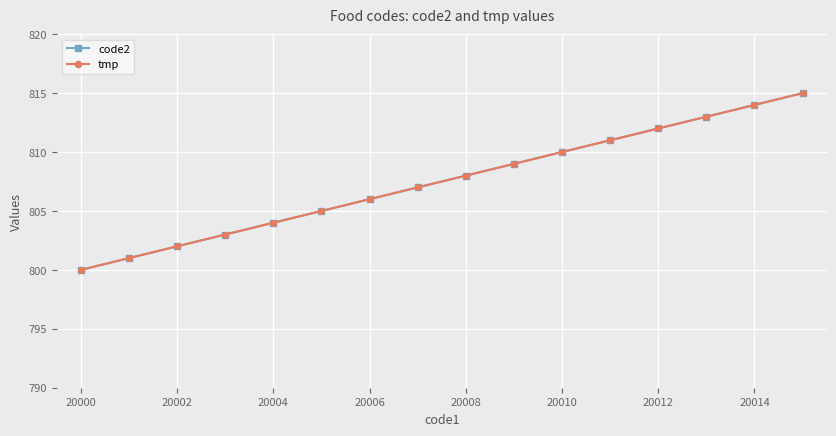

Which series has the largest range (max minus min)?

code2